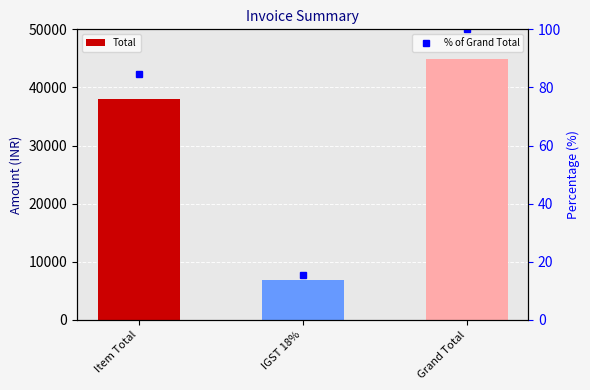

Between Item Total and IGST 18%, which series saw the biggest shift?

Total